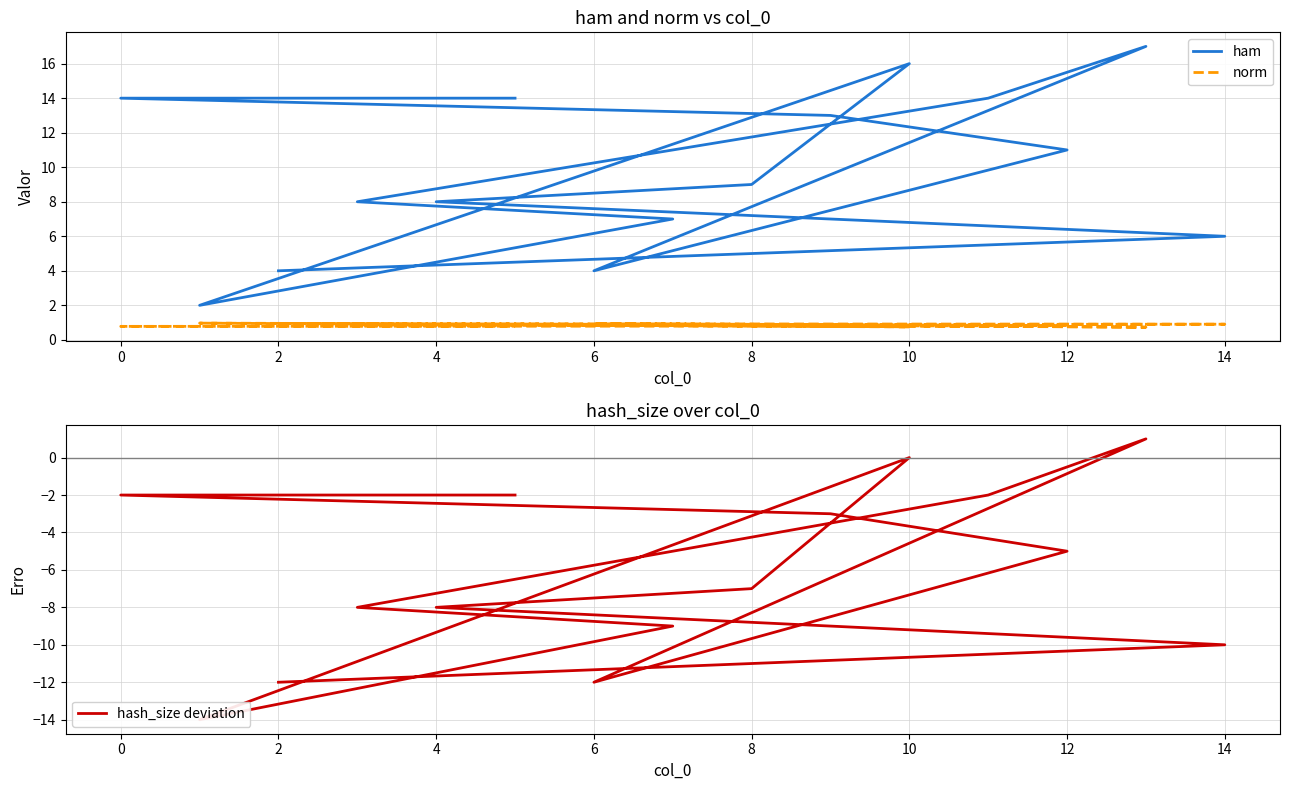

What is the sum of all hash_size deviation values?

-93.0